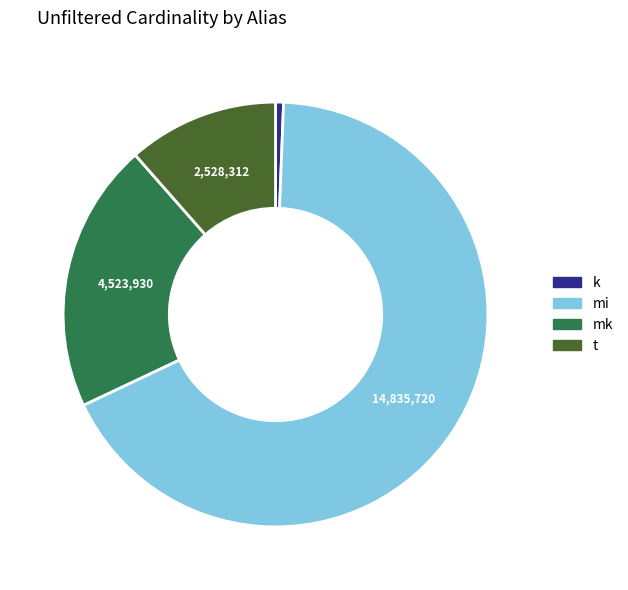

Rank the categories by value from lowest to highest.

k, t, mk, mi